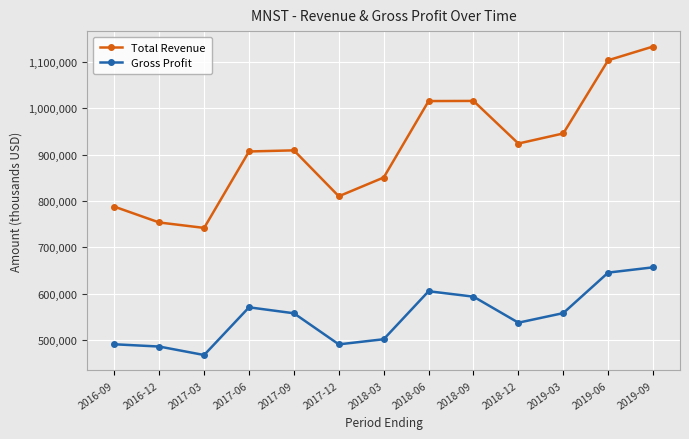

Read the Gross Profit value at 2016-12, to the nearest 50.

486000